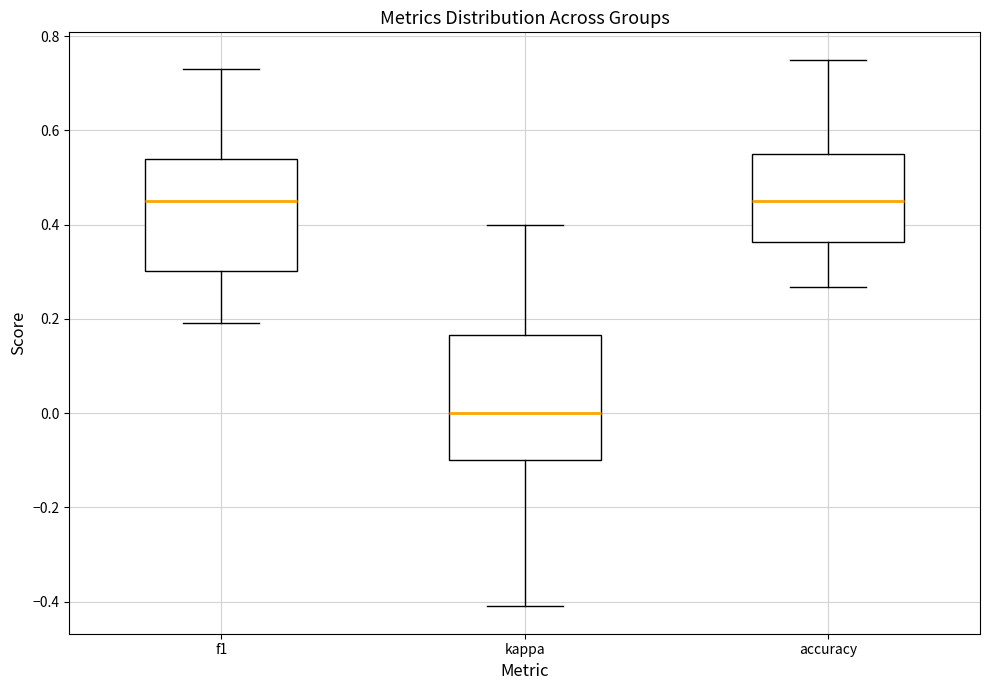

Reading left to right, read every box against the y-axis: the position of its median line, the range the box covers, and the ends of its whiskers. The values are not printed on the chart, so give them approximately, as read against the axis.

f1: median 0.46, box 0.30 to 0.54, whiskers 0.20 to 0.72
kappa: median 0.00, box -0.10 to 0.16, whiskers -0.42 to 0.40
accuracy: median 0.46, box 0.36 to 0.56, whiskers 0.26 to 0.76